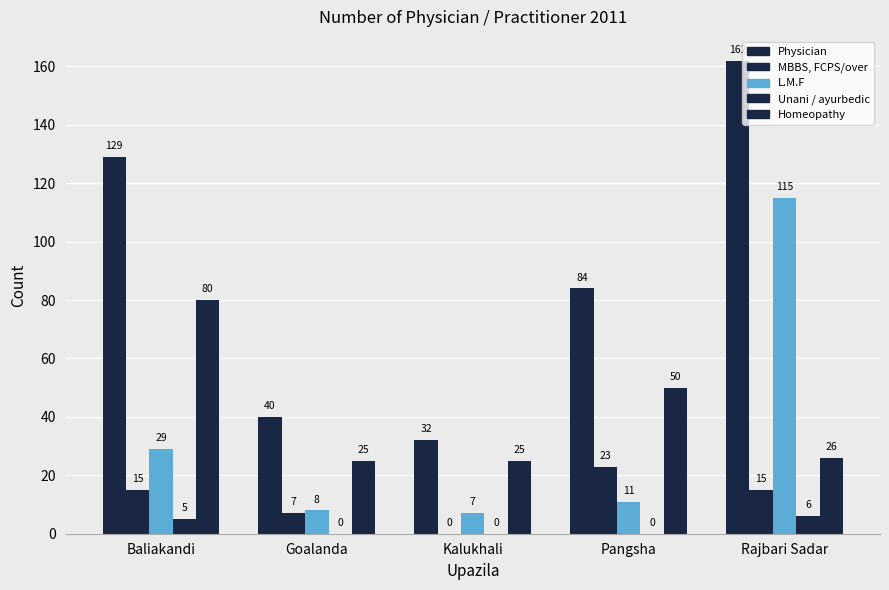

Are the bars horizontal?

No